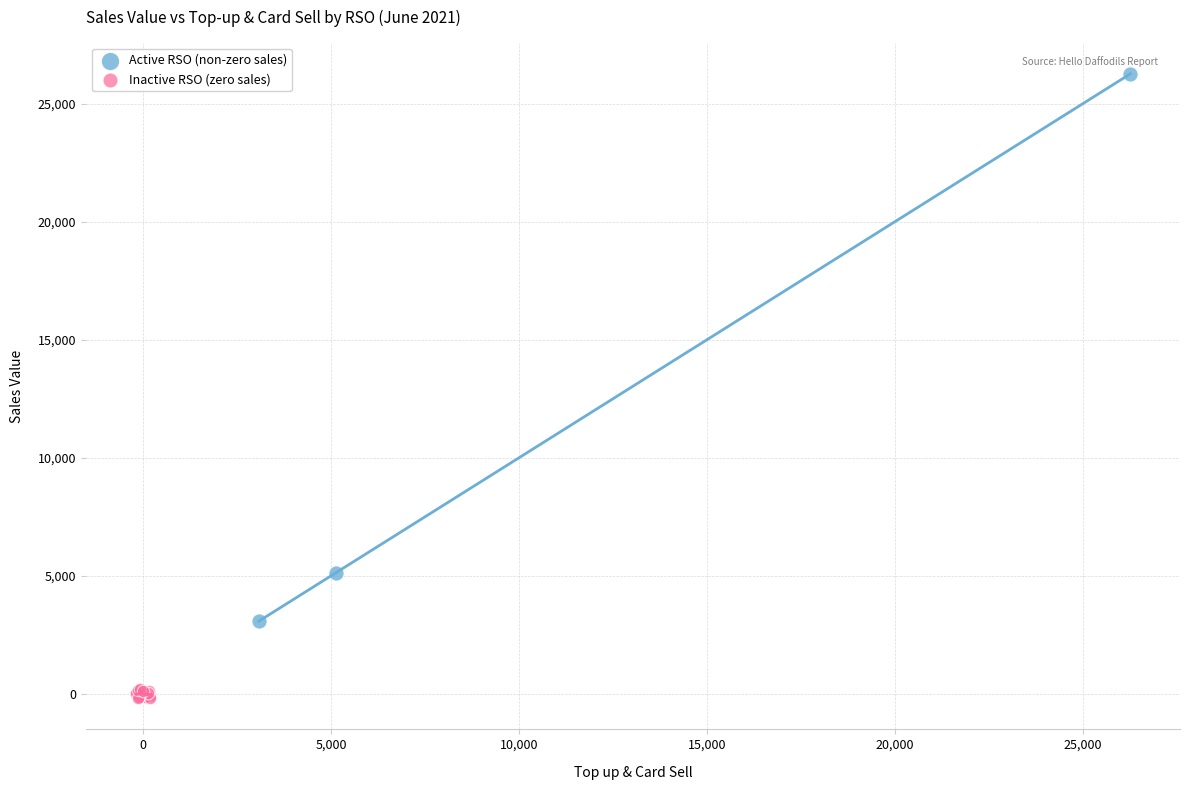

Which series contains the highest Y value?

Active RSO (non-zero sales)